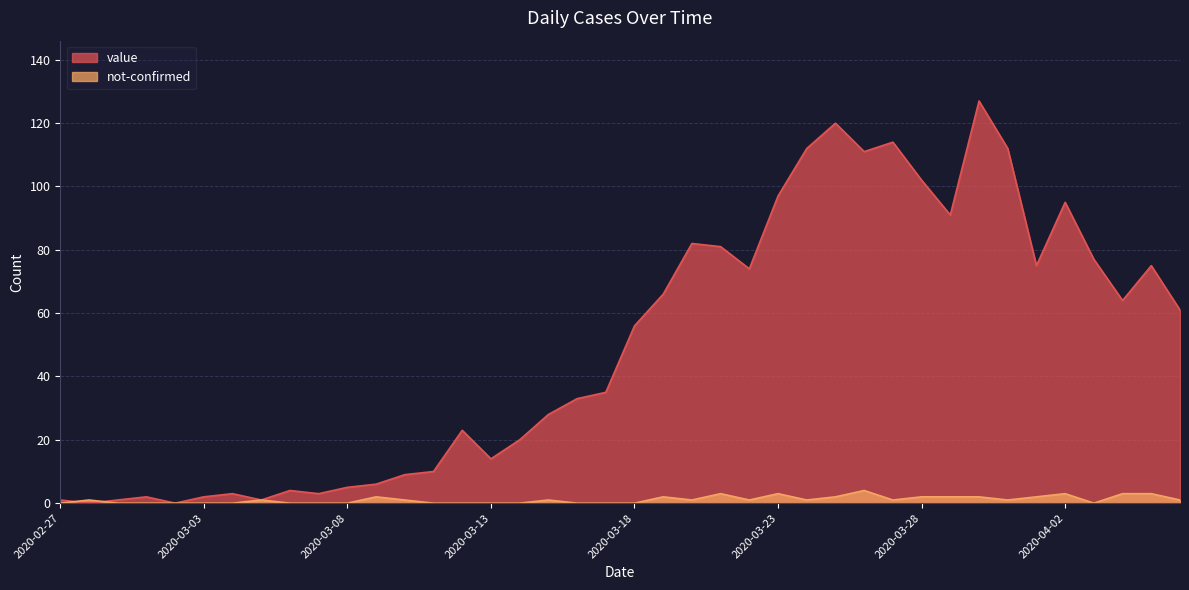

What is the difference between the maximum and minimum values in the value series?

127